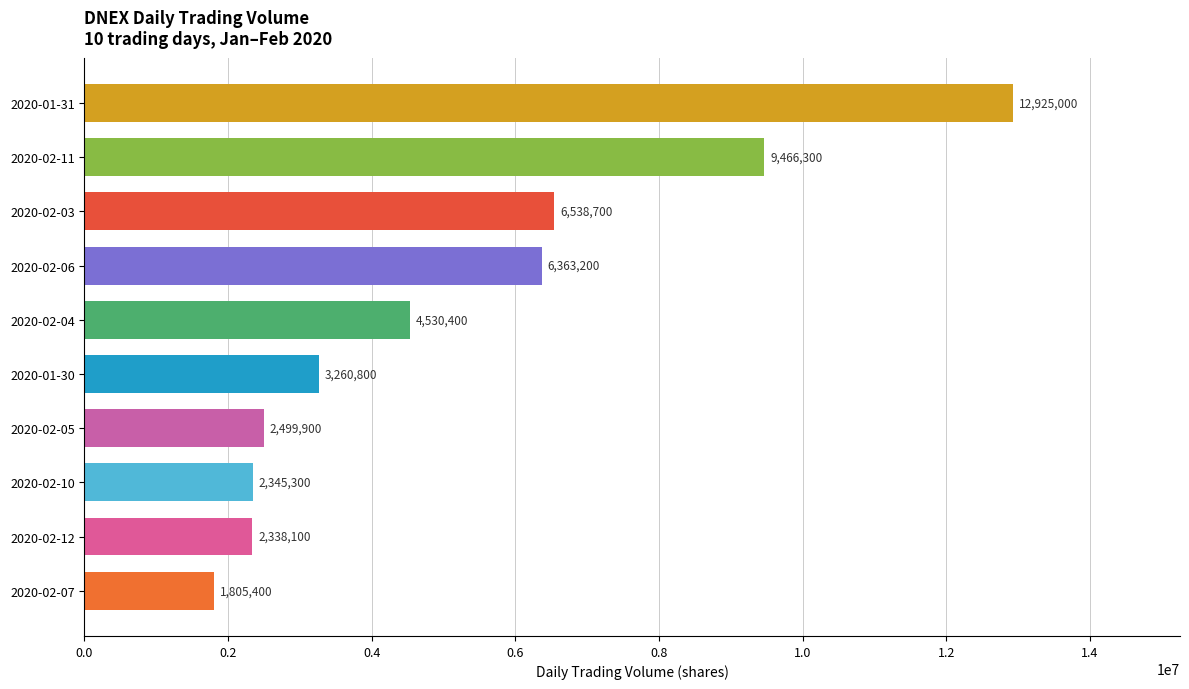

What is the greatest value displayed?

12925000